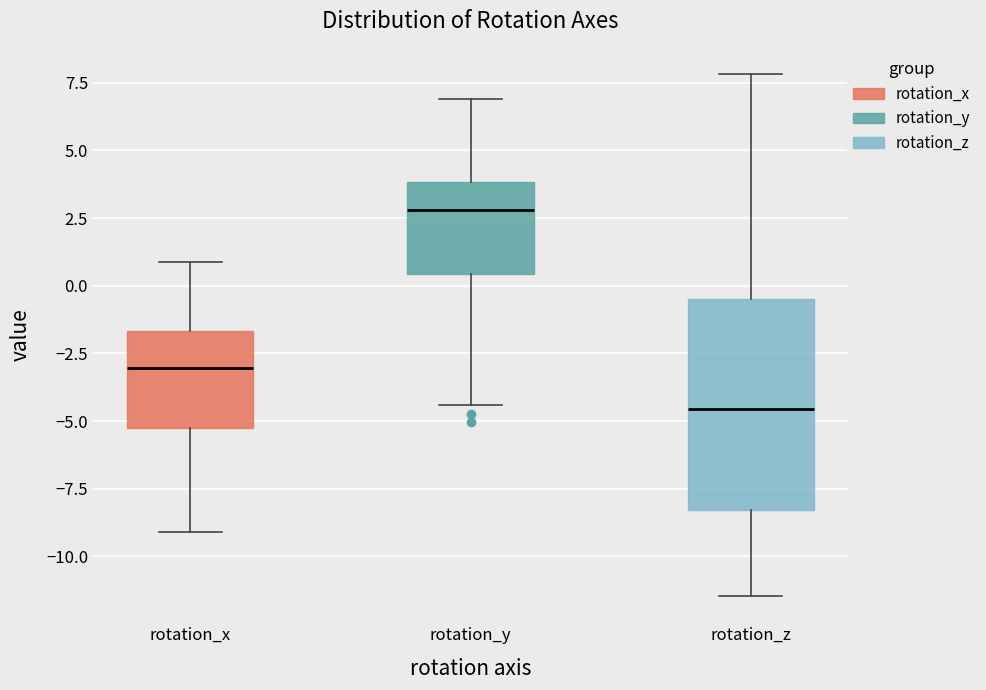

Reading left to right, transcribe this box plot: for each box, give where its median line is, the range the box spans, and where its two whiskers end, as read against the y-axis. The values are not printed on the chart, so give them approximately, as read against the axis.

rotation_x: median -3.0, box -5.5 to -1.5, whiskers -9.0 to 1.0
rotation_y: median 3.0, box 0.5 to 4.0, whiskers -4.5 to 7.0
rotation_z: median -4.5, box -8.5 to -0.5, whiskers -11.5 to 8.0